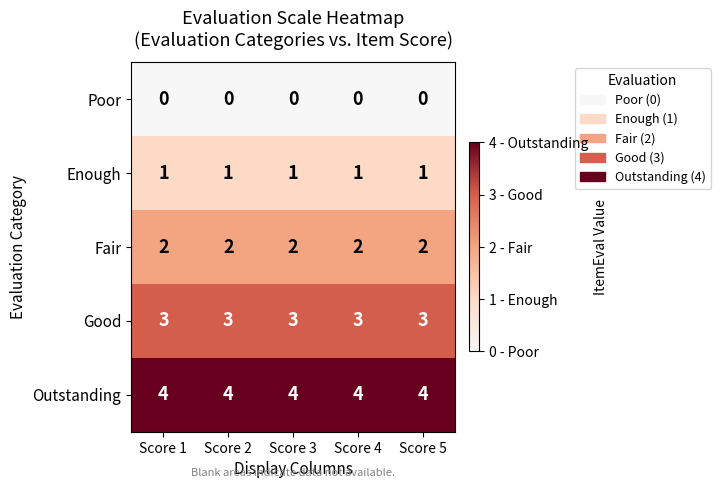

What is the maximum value shown in the chart?

4